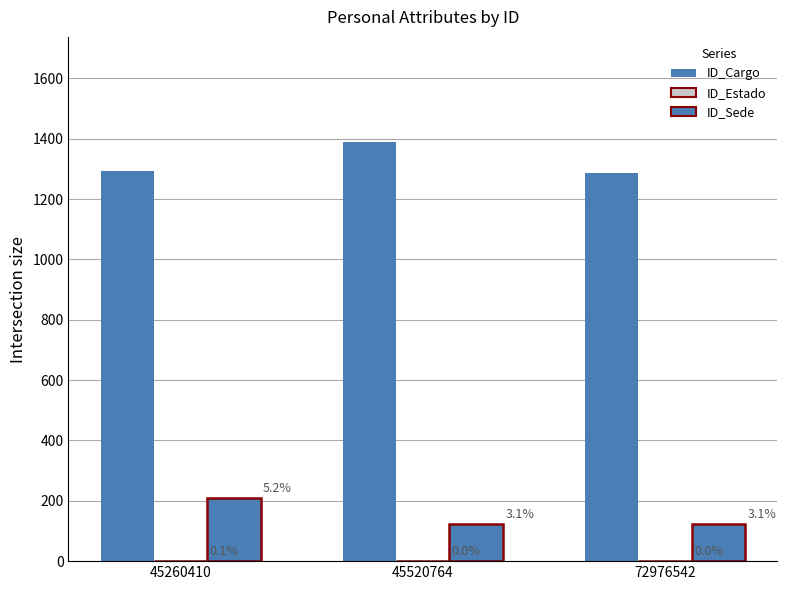

Are the bars horizontal?

No